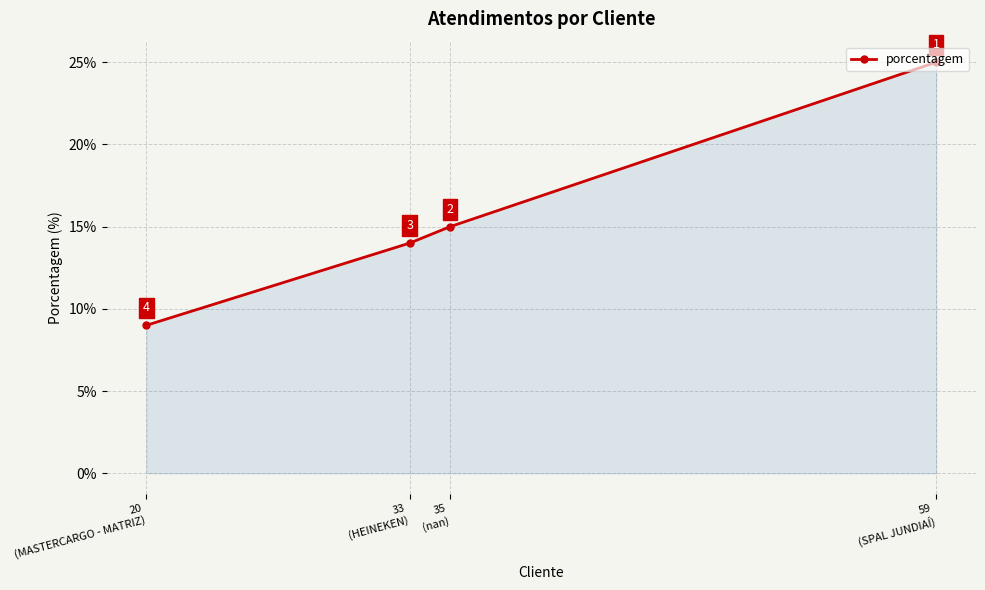

Which has a higher value, 59
(SPAL JUNDIAÍ) or 33
(HEINEKEN)?

59
(SPAL JUNDIAÍ)